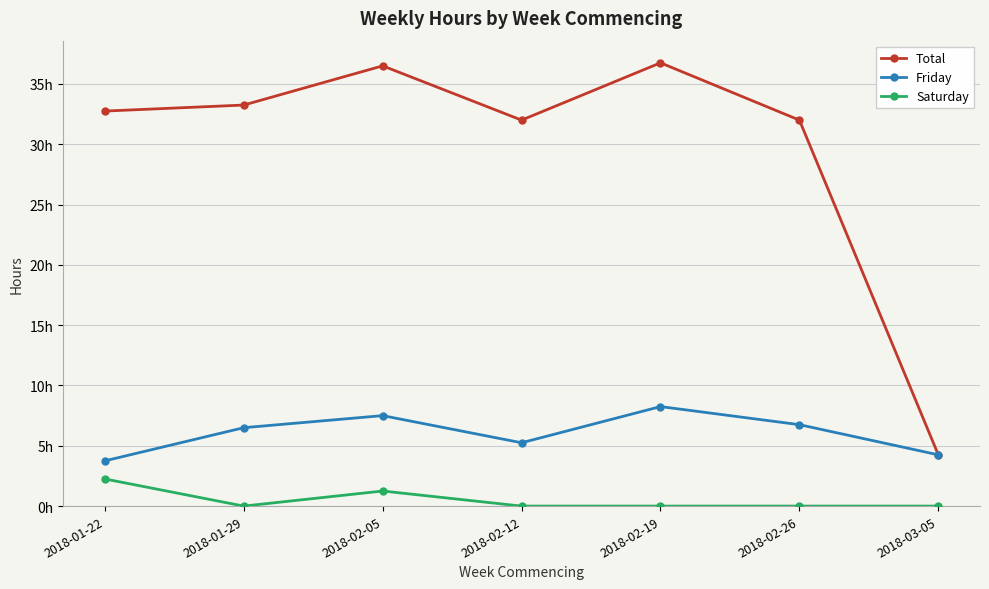

The value of Saturday at 2018-03-05 is 0.0. True or false?

True